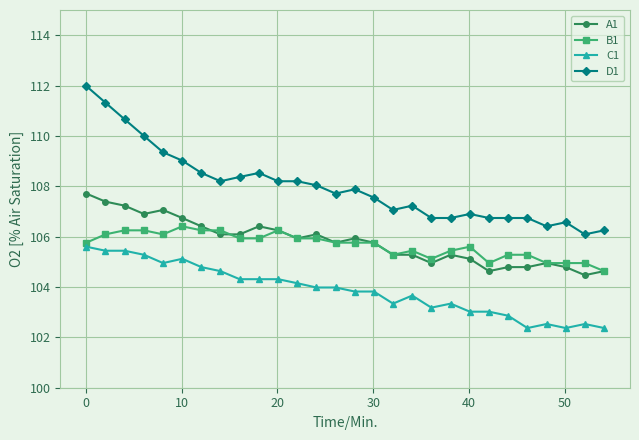

Rank the series by their maximum value, from highest to lowest.

D1, A1, B1, C1